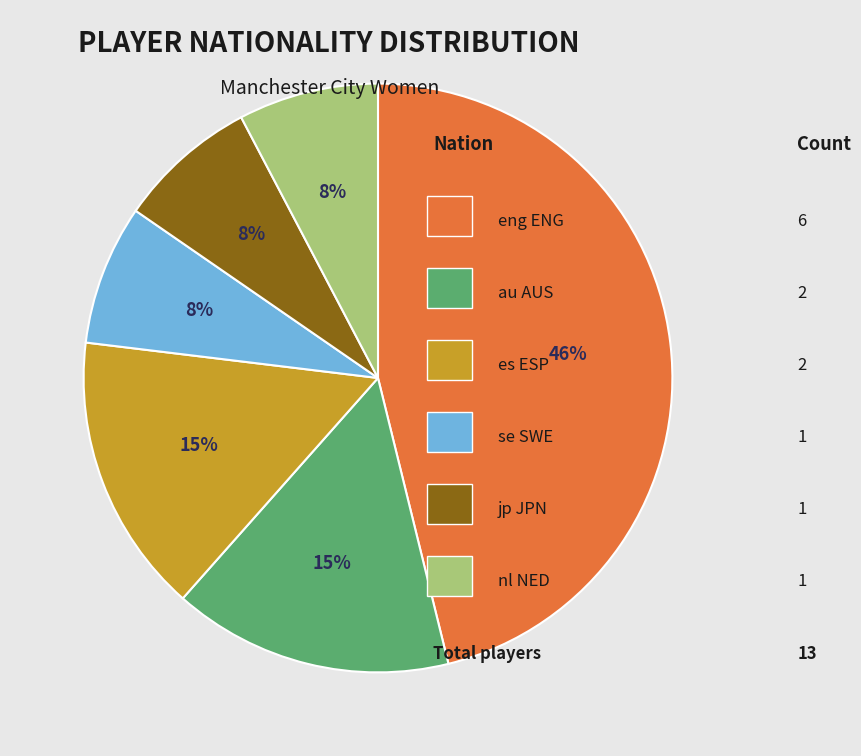

Is there any slice that represents more than half of the pie?

No